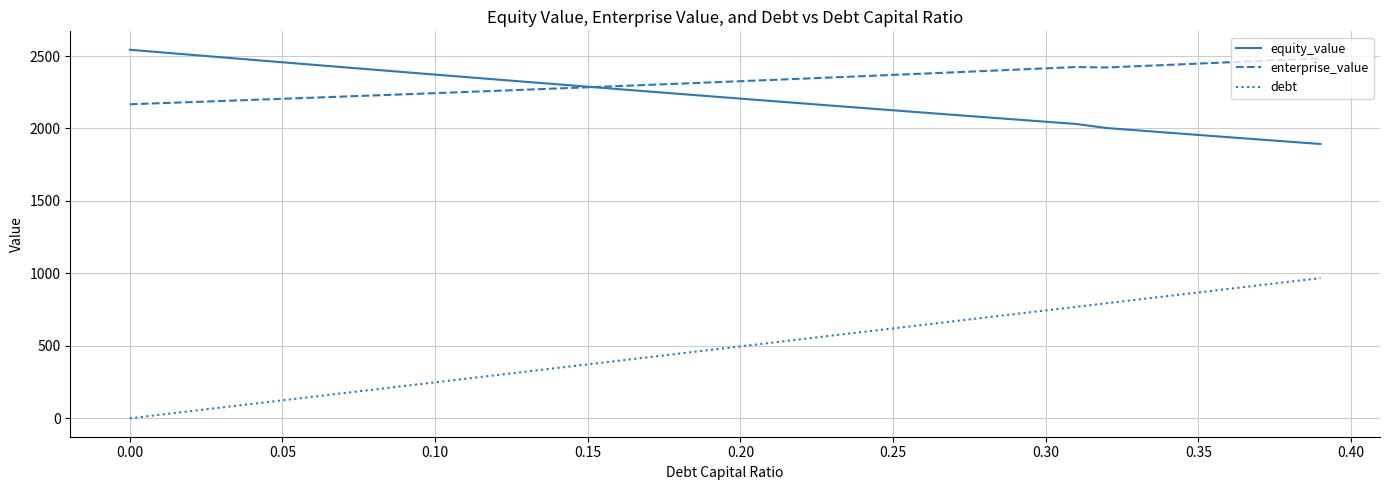

What is the minimum value for equity_value?

1893.0